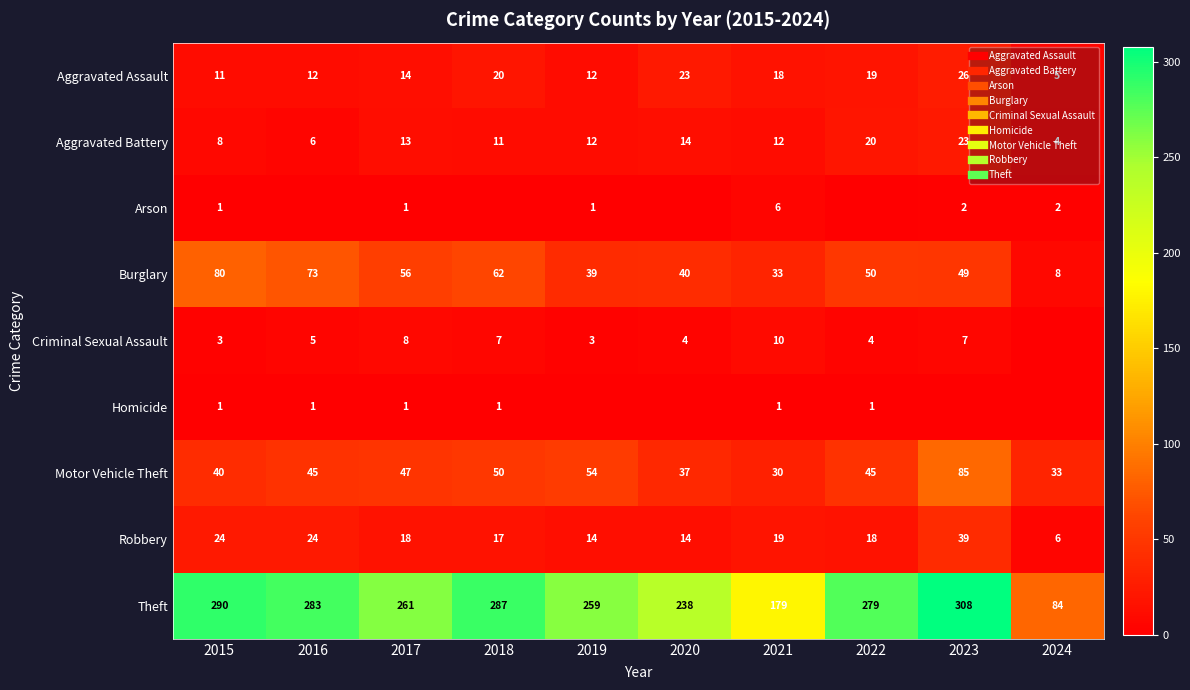

What is the difference between the highest and lowest values at 2017?

260